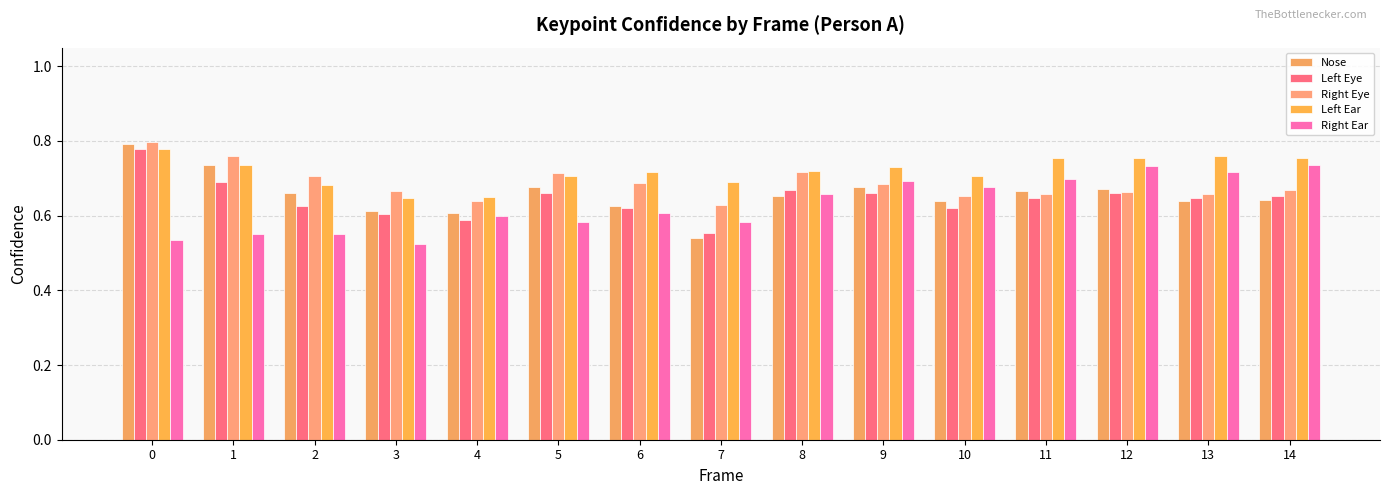

Rank the series at 5 from highest to lowest value.

Right Eye, Left Ear, Nose, Left Eye, Right Ear